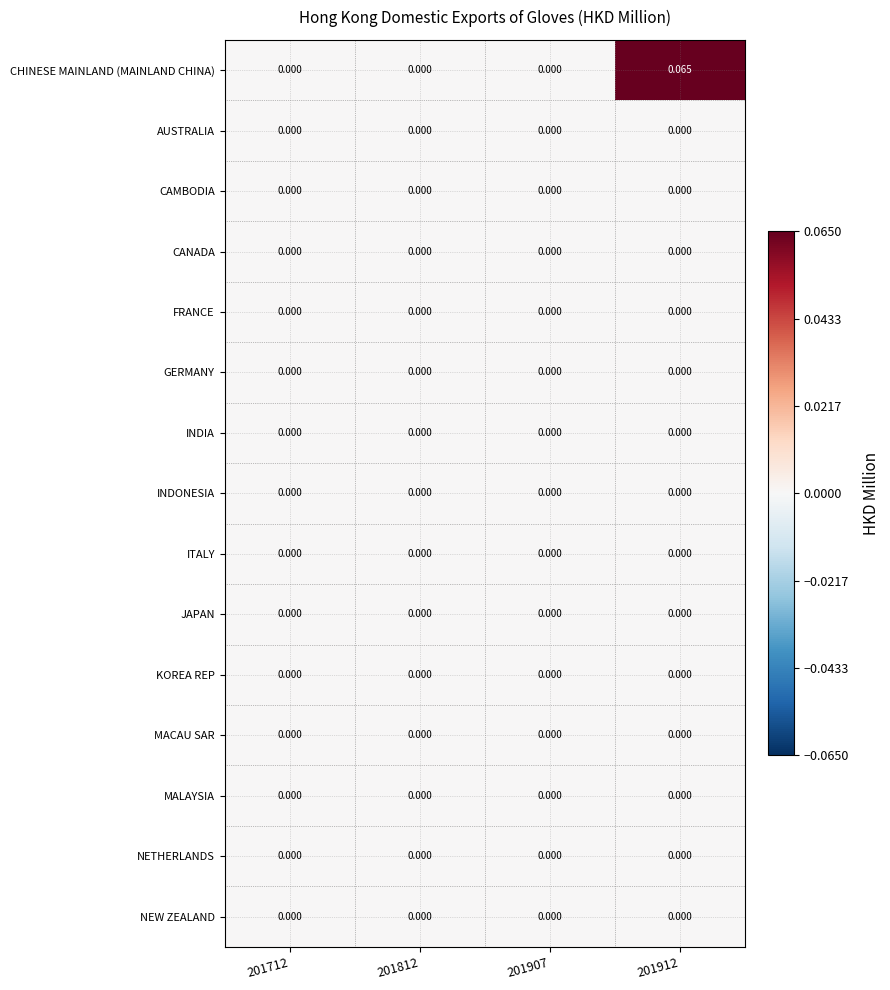

Which series changed the most between 201907 and 201912?

CHINESE MAINLAND (MAINLAND CHINA)